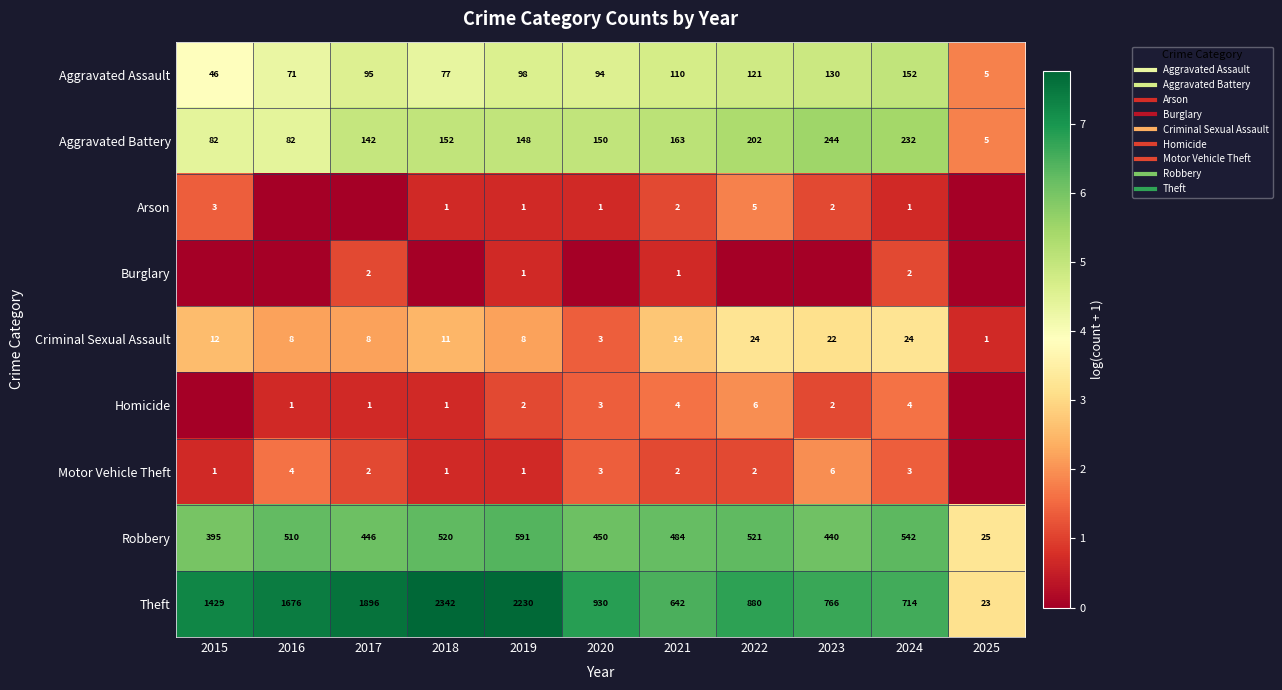

Where is Arson nearest to the value 0?

2016